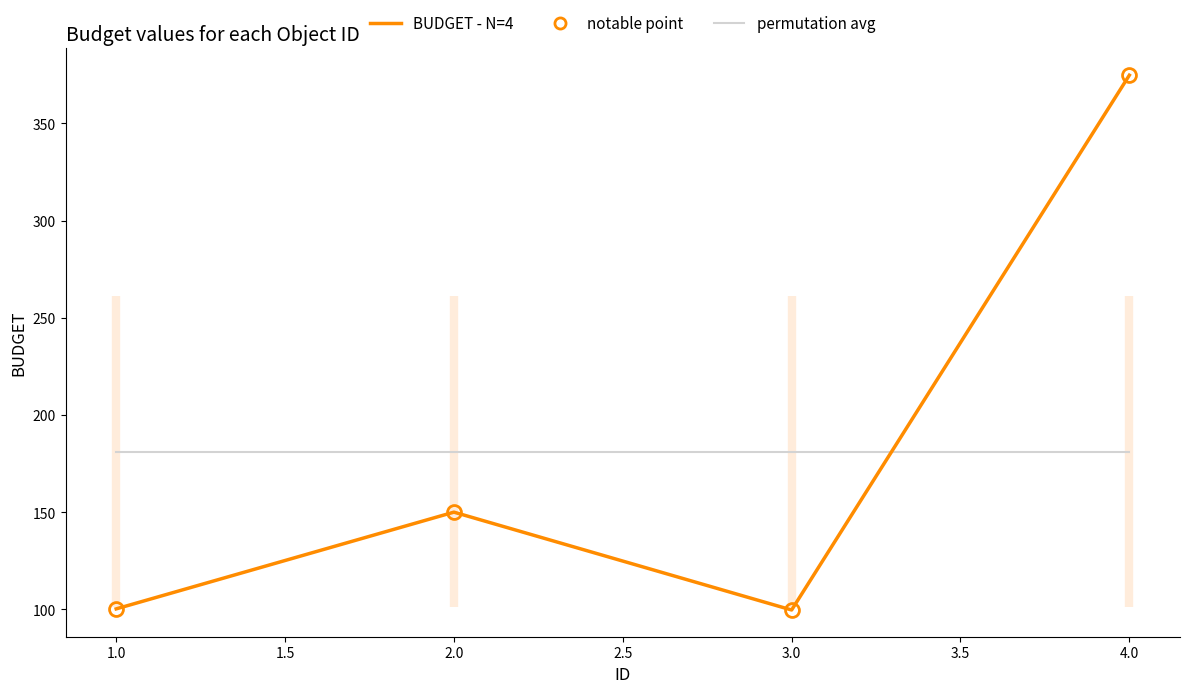

List the series in order of their peak value, highest first.

BUDGET - N=4, permutation avg